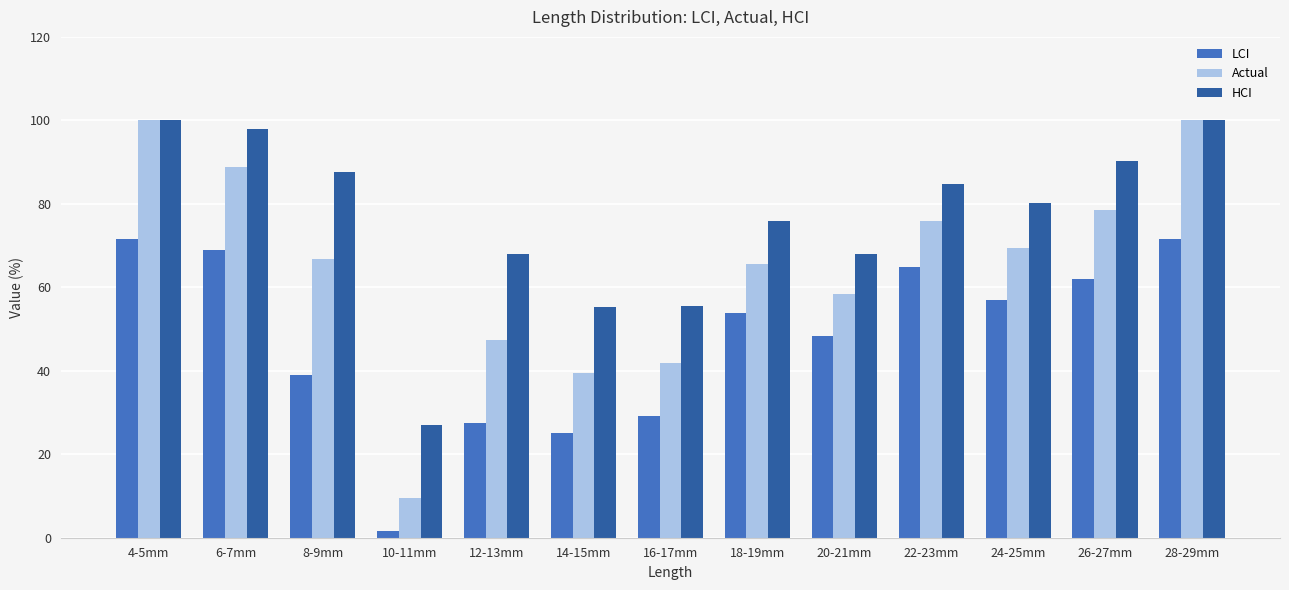

Is the value of Actual at 14-15mm greater than the value of LCI at 6-7mm?

No